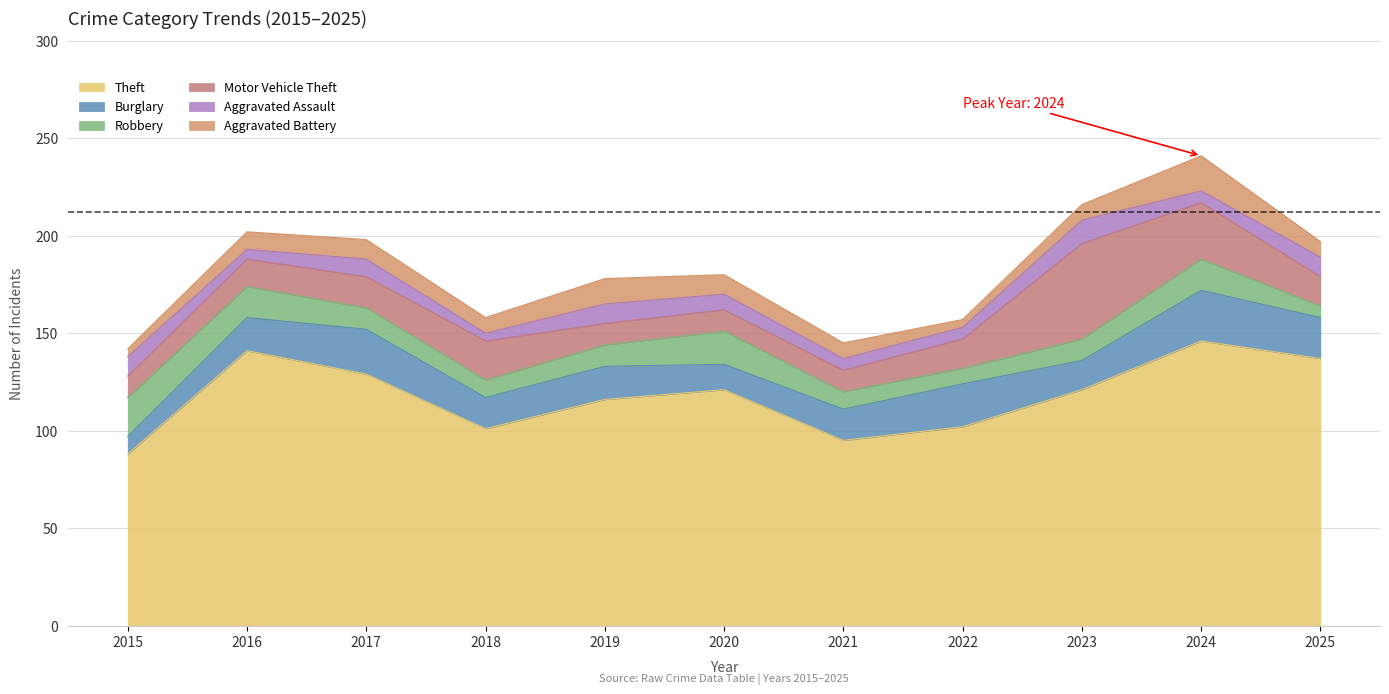

At which label is Aggravated Assault closest to 8?

2020